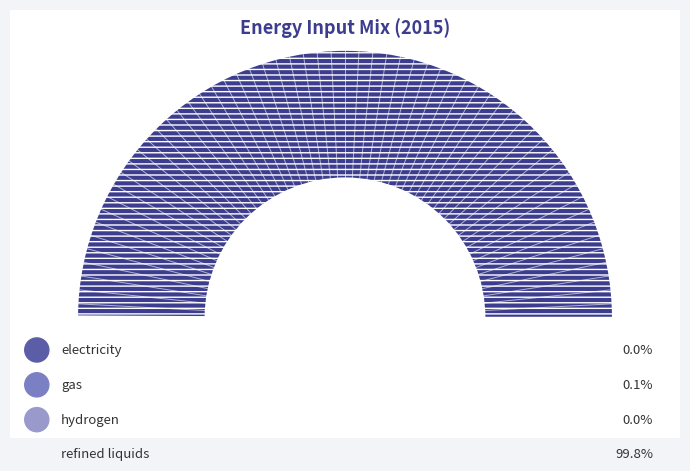

Count the number of slices in the pie.

4